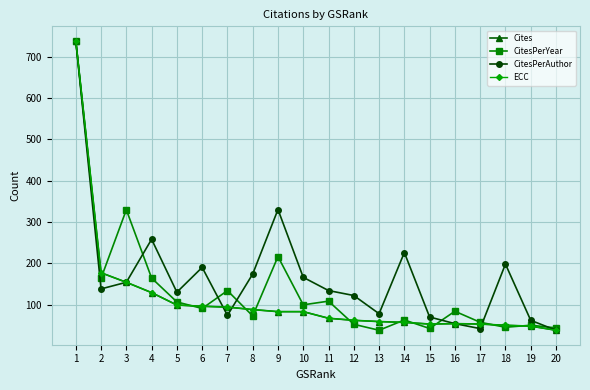

Reading right to left, what are all the values shown in this chart?

Cites: 20=38.0	19=48.0	18=50.0	17=53.0	16=54.0	15=53.0	14=57.0	13=59.0	12=62.0	11=67.0	10=83.0	9=83.0	8=88.0	7=94.0	6=96.0	5=99.0	4=129.0	3=154.0	2=177.0	1=738.0
CitesPerYear: 20=43.7	19=50.2	18=45.2	17=57.3	16=83.9	15=42.3	14=62.9	13=38.0	12=52.4	11=108.4	10=99.5	9=216.2	8=72.7	7=133.8	6=90.7	5=106.5	4=164.2	3=329.4	2=163.8	1=738.0
CitesPerAuthor: 20=38.0	19=62.0	18=198.0	17=42.0	16=54.0	15=70.0	14=226.0	13=78.0	12=122.0	11=134.0	10=166.0	9=330.0	8=174.0	7=74.0	6=190.0	5=130.0	4=258.0	3=154.0	2=138.0	1=738.0
ECC: 20=38.0	19=48.0	18=50.0	17=53.0	16=54.0	15=53.0	14=57.0	13=59.0	12=62.0	11=67.0	10=83.0	9=83.0	8=88.0	7=94.0	6=96.0	5=99.0	4=129.0	3=154.0	2=177.0	1=738.0